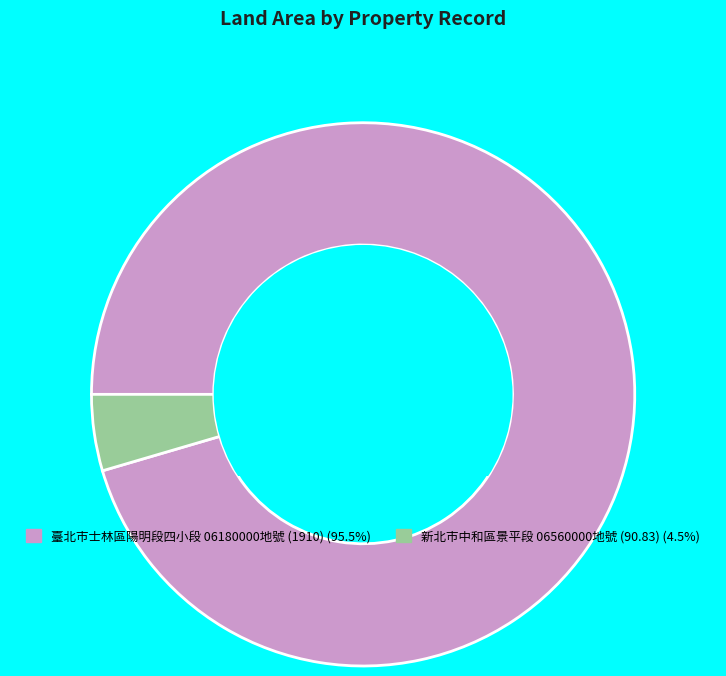

What is the ratio of the value at 臺北市士林區陽明段四小段 06180000地號 (1910) (95.5%) to the value at 新北市中和區景平段 06560000地號 (90.83) (4.5%)?

21.0